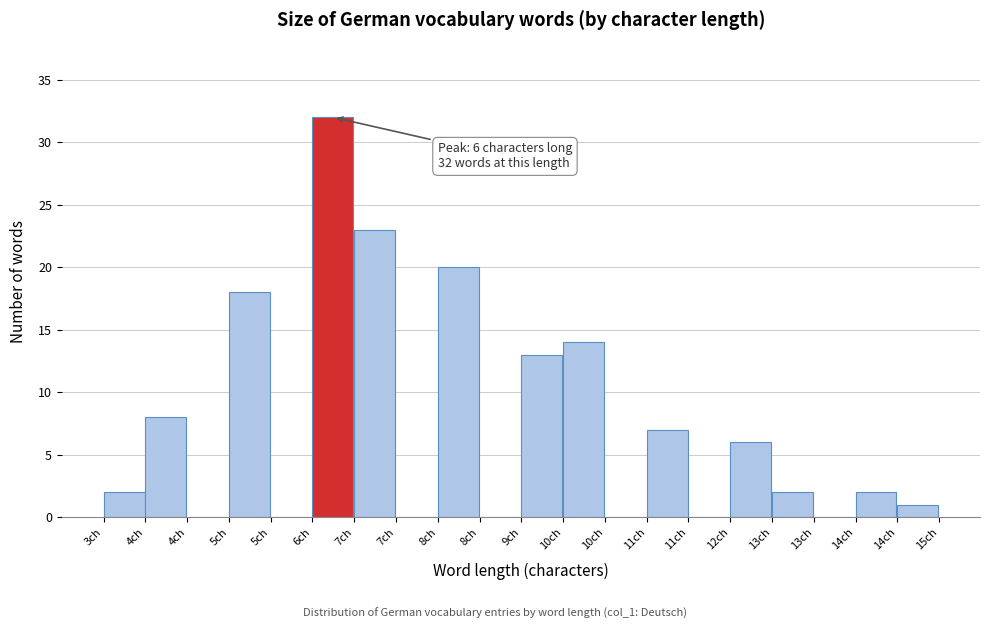

How many series are shown in this chart?

1